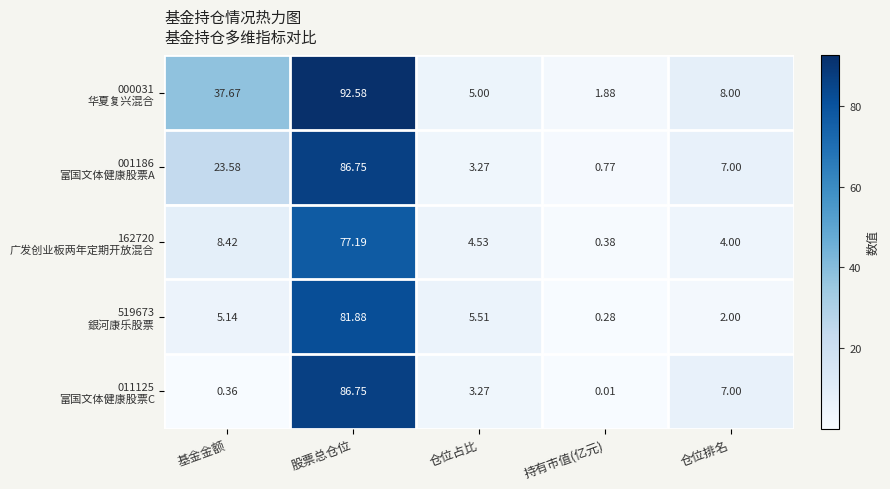

At which category is the sum across all series the highest?

股票总仓位